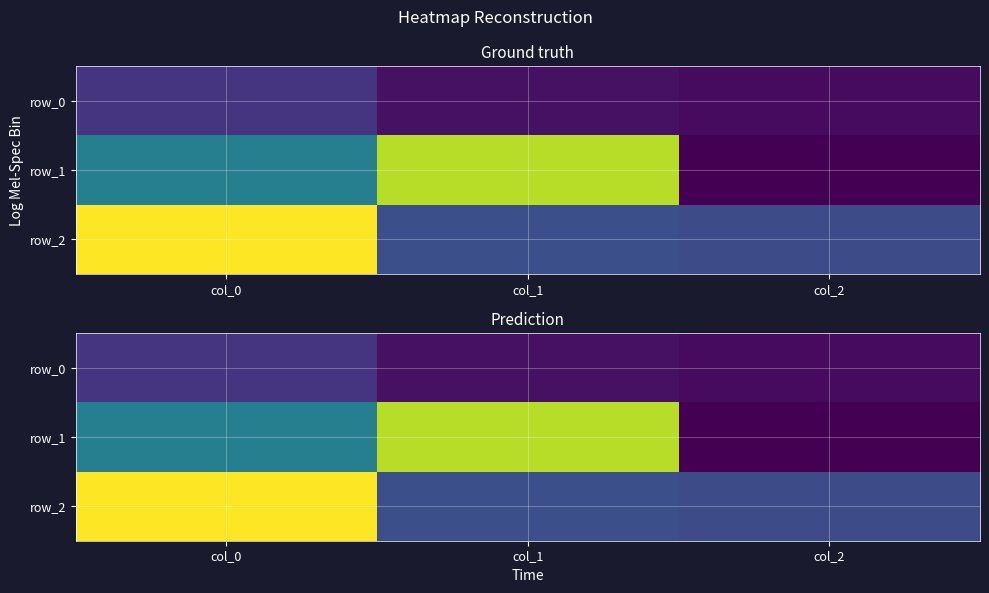

True or false: row_1 has a value of -0.9 at col_2.

False